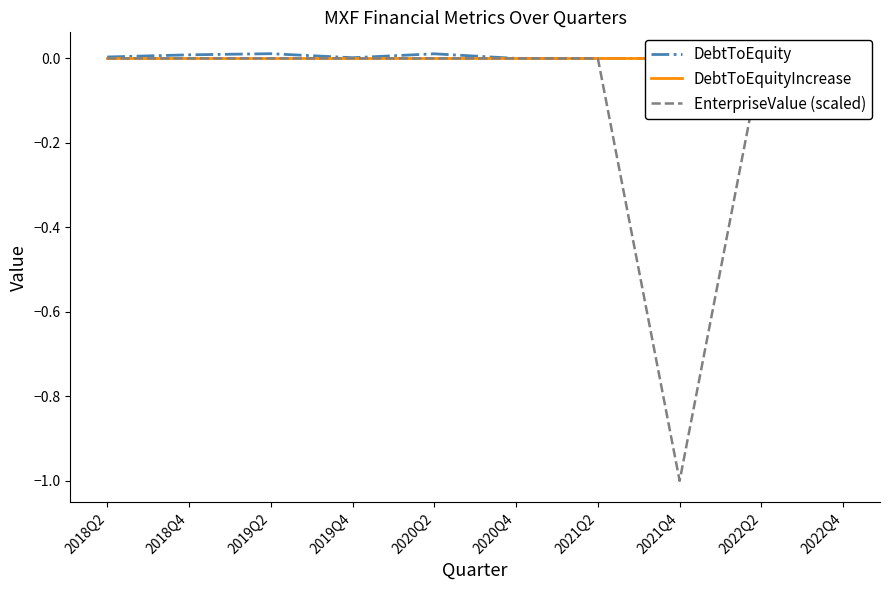

Reading right to left, extract all data points from this chart.

DebtToEquity: 0.0	0.0	0.0	0.0	0.0	0.0	0.0	0.0	0.0	0.0
DebtToEquityIncrease: 0.0	0.0	0.0	0.0	0.0	0.0	0.0	0.0	0.0	0.0
EnterpriseValue (scaled): 0.0	0.0	-1.0	0.0	0.0	0.0	0.0	0.0	0.0	0.0